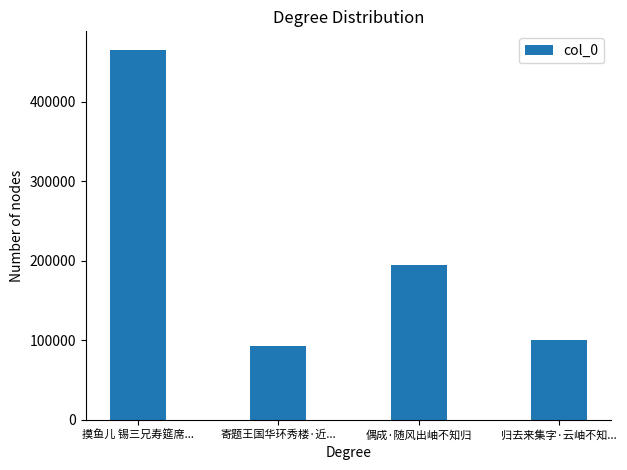

List the labels in order of value, smallest first.

寄题王国华环秀楼·近..., 归去来集字·云岫不知..., 偶成·随风出岫不知归, 摸鱼儿 锡三兄寿筵席...